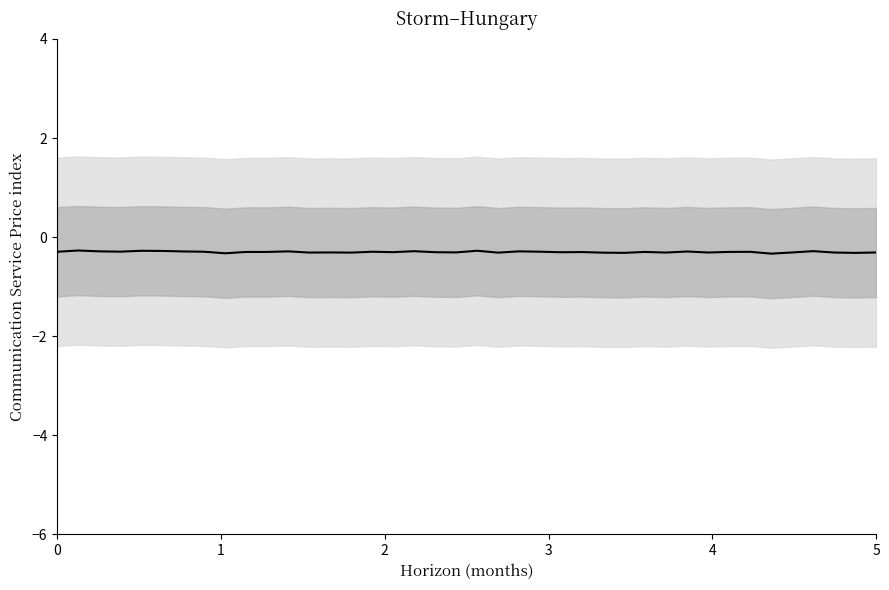

How many points are higher than both their immediate neighbors (excluding endpoints)?

14